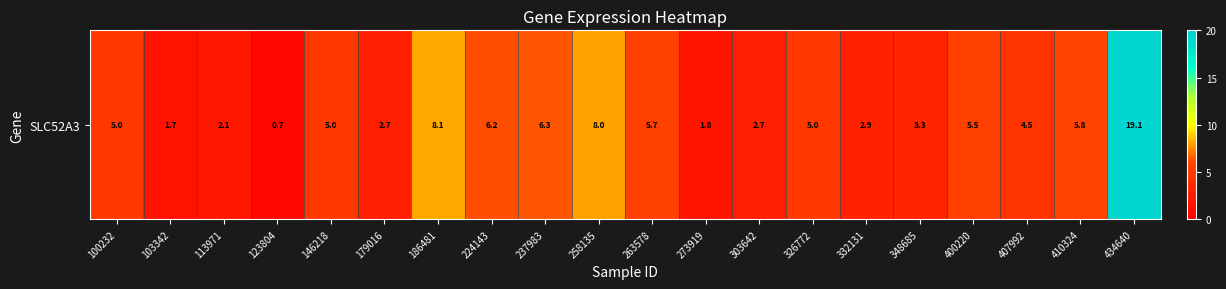

Reading right to left, transcribe all the data shown in this chart.

434640=19.1	410324=5.8	407992=4.5	400220=5.5	348685=3.3	332131=2.9	326772=5.0	303642=2.7	273919=1.8	263578=5.7	258135=8.0	237983=6.3	224143=6.2	186481=8.1	179016=2.7	146218=5.0	123804=0.7	113971=2.1	103342=1.7	100232=5.0